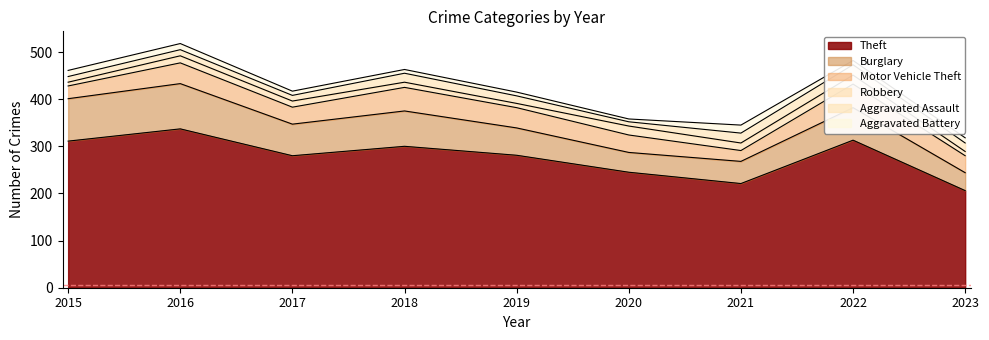

Is it true that Robbery equals 4 at 2019?

False